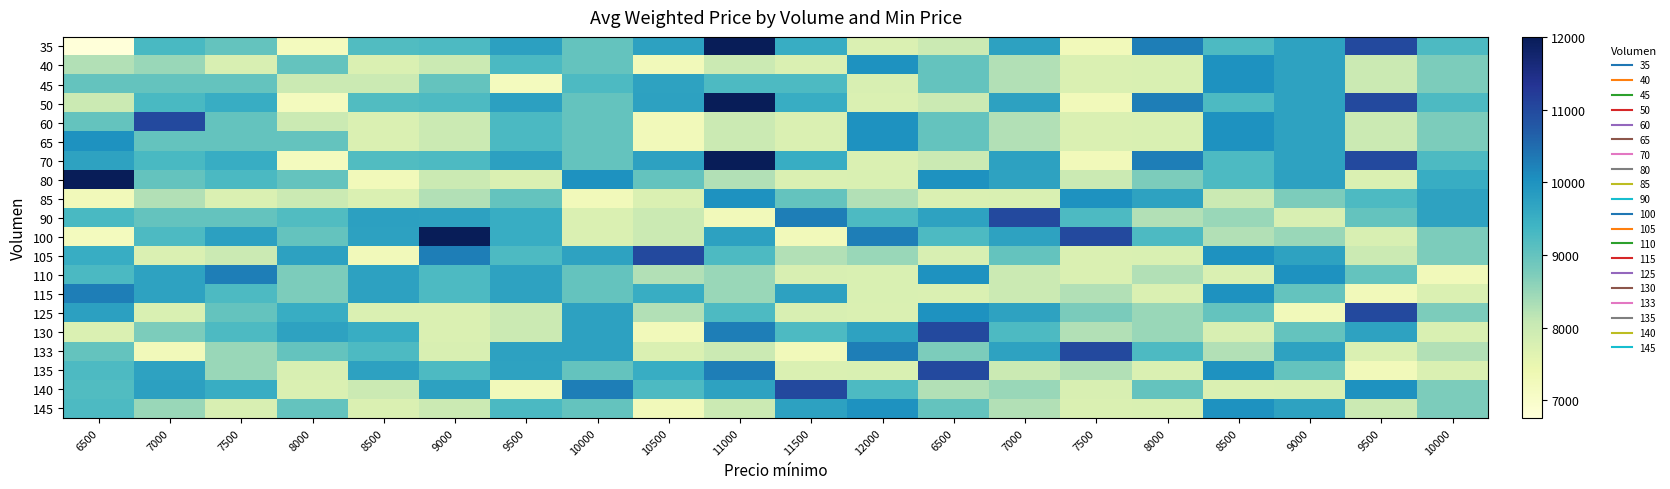

Reading left to right, what are all the values shown in this chart?

35: 6500=6756	7000=9278	7500=9000	8000=7200	8500=9214	9000=9239	9500=9760	10000=9000	10500=9727	11000=12000	11500=9524	12000=7738	6500=8000	7000=9739	7500=7265	8000=10261	8500=9241	9000=9714	9500=11000	10000=9241
40: 6500=8262	7000=8478	7500=7762	8000=9000	8500=7735	9000=8000	9500=9273	10000=9000	10500=7265	11000=8000	11500=7731	12000=10000	6500=9000	7000=8265	7500=7735	8000=7740	8500=10000	9000=9717	9500=8000	10000=8762
45: 6500=9000	7000=9000	7500=9000	8000=8000	8500=8000	9000=9000	9500=7200	10000=9239	10500=9714	11000=9241	11500=9241	12000=7762	6500=9000	7000=8265	7500=7735	8000=7740	8500=10000	9000=9717	9500=8000	10000=8762
50: 6500=8000	7000=9278	7500=9524	8000=7200	8500=9214	9000=9239	9500=9760	10000=9000	10500=9727	11000=12000	11500=9524	12000=7738	6500=8000	7000=9739	7500=7265	8000=10261	8500=9241	9000=9714	9500=11000	10000=9241
60: 6500=9000	7000=11000	7500=9000	8000=8000	8500=7735	9000=8000	9500=9273	10000=9000	10500=7265	11000=8000	11500=7731	12000=10000	6500=9000	7000=8265	7500=7735	8000=7740	8500=10000	9000=9717	9500=8000	10000=8762
65: 6500=10000	7000=9000	7500=9000	8000=9000	8500=7735	9000=8000	9500=9273	10000=9000	10500=7265	11000=8000	11500=7731	12000=10000	6500=9000	7000=8265	7500=7735	8000=7740	8500=10000	9000=9717	9500=8000	10000=8762
70: 6500=9714	7000=9278	7500=9524	8000=7200	8500=9214	9000=9239	9500=9760	10000=9000	10500=9727	11000=12000	11500=9524	12000=7738	6500=8000	7000=9739	7500=7265	8000=10261	8500=9241	9000=9714	9500=11000	10000=9241
80: 6500=12000	7000=9000	7500=9273	8000=9000	8500=7265	9000=8000	9500=7731	10000=10000	10500=9000	11000=8265	11500=7735	12000=7740	6500=10000	7000=9717	7500=8000	8000=8762	8500=9241	9000=9727	9500=7738	10000=9524
85: 6500=7265	7000=8262	7500=7735	8000=8000	8500=7735	9000=8265	9500=9000	10000=7265	10500=7731	11000=10000	11500=9000	12000=8265	6500=7735	7000=7740	7500=10000	8000=9717	8500=8000	9000=8762	9500=9241	10000=9714
90: 6500=9278	7000=9000	7500=9000	8000=9214	8500=9760	9000=9727	9500=9524	10000=7738	10500=8000	11000=7265	11500=10261	12000=9241	6500=9714	7000=11000	7500=9241	8000=8262	8500=8478	9000=7762	9500=9000	10000=9717
100: 6500=7200	7000=9239	7500=9760	8000=9000	8500=9727	9000=12000	9500=9524	10000=7738	10500=8000	11000=9739	11500=7265	12000=10261	6500=9241	7000=9714	7500=11000	8000=9241	8500=8262	9000=8478	9500=7762	10000=8762
105: 6500=9524	7000=7738	7500=8000	8000=9739	8500=7265	9000=10261	9500=9241	10000=9714	10500=11000	11000=9241	11500=8262	12000=8478	6500=7762	7000=9000	7500=7735	8000=7740	8500=10000	9000=9717	9500=8000	10000=8762
110: 6500=9273	7000=9717	7500=10261	8000=8762	8500=9739	9000=9241	9500=9714	10000=9000	10500=8262	11000=8478	11500=7762	12000=7740	6500=10000	7000=8000	7500=7731	8000=8265	8500=7735	9000=10000	9500=9000	10000=7265
115: 6500=10261	7000=9717	7500=9241	8000=8762	8500=9739	9000=9241	9500=9714	10000=9000	10500=9524	11000=8478	11500=9727	12000=7740	6500=7738	7000=8000	7500=8265	8000=7735	8500=10000	9000=9000	9500=7265	10000=7731
125: 6500=9760	7000=7740	7500=9000	8000=9524	8500=7738	9000=7731	9500=8000	10000=9739	10500=8262	11000=9241	11500=7762	12000=7735	6500=10000	7000=9717	7500=8765	8000=8478	8500=9000	9000=7265	9500=11000	10000=8762
130: 6500=7731	7000=8762	7500=9241	8000=9714	8500=9524	9000=7738	9500=8000	10000=9739	10500=7265	11000=10261	11500=9241	12000=9714	6500=11000	7000=9241	7500=8262	8000=8478	8500=7762	9000=9000	9500=9717	10000=7740
133: 6500=9000	7000=7262	7500=8478	8000=9000	8500=9241	9000=7762	9500=9739	10000=9727	10500=7738	11000=8000	11500=7265	12000=10261	6500=8762	7000=9714	7500=11000	8000=9241	8500=8262	9000=9717	9500=7731	10000=8265
135: 6500=9241	7000=9717	7500=8478	8000=7762	8500=9739	9000=9241	9500=9714	10000=9000	10500=9524	11000=10261	11500=7738	12000=7740	6500=11000	7000=8000	7500=8265	8000=7735	8500=10000	9000=9000	9500=7265	10000=7731
140: 6500=9214	7000=9760	7500=9524	8000=7738	8500=8000	9000=9739	9500=7265	10000=10261	10500=9241	11000=9714	11500=11000	12000=9241	6500=8262	7000=8478	7500=7762	8000=9000	8500=7735	9000=7740	9500=10000	10000=8762
145: 6500=9241	7000=8478	7500=7762	8000=9000	8500=7735	9000=8000	9500=9273	10000=9000	10500=7265	11000=8000	11500=9739	12000=10000	6500=9000	7000=8265	7500=7735	8000=7740	8500=10000	9000=9717	9500=8000	10000=8762